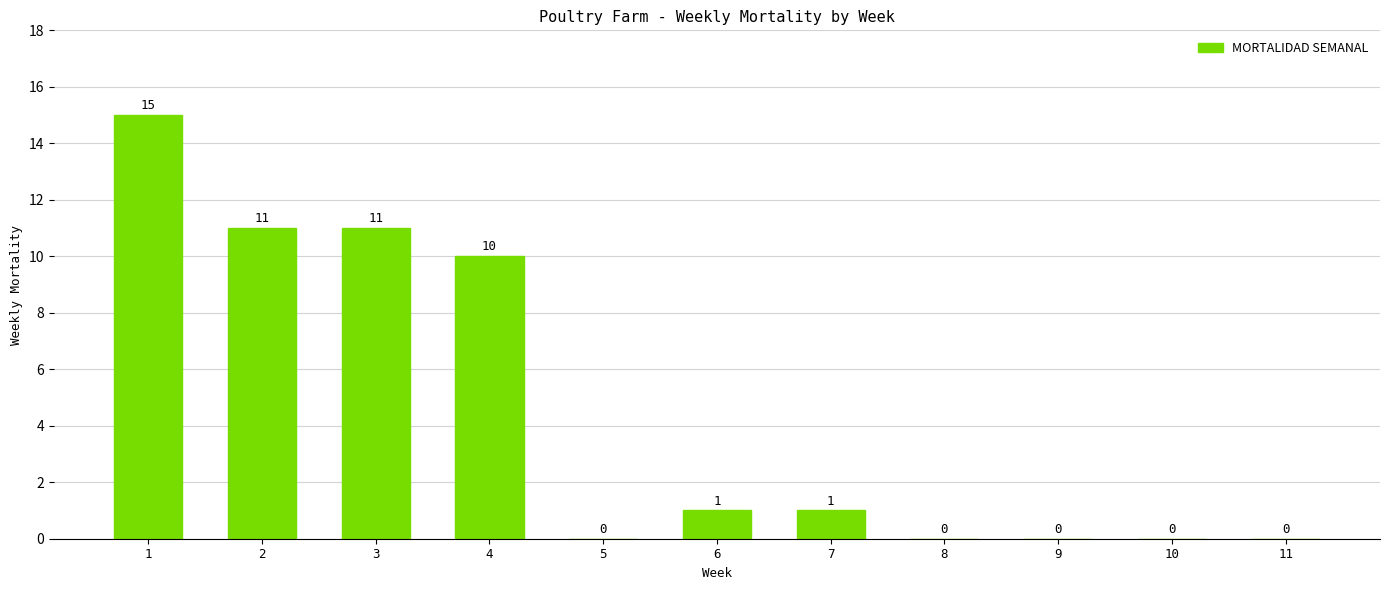

What is the greatest value displayed?

15